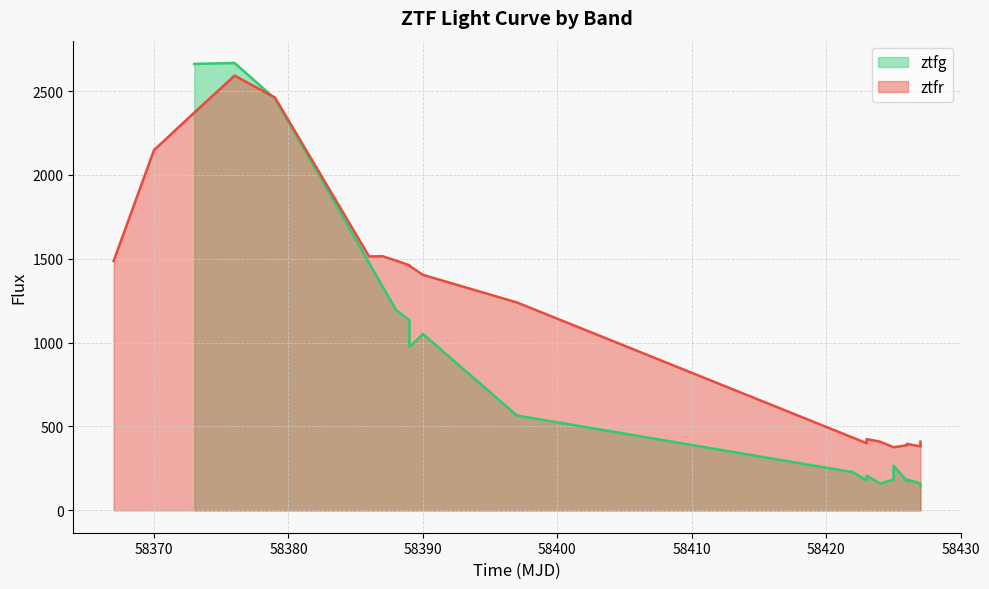

Which series has the widest spread of values?

ztfg